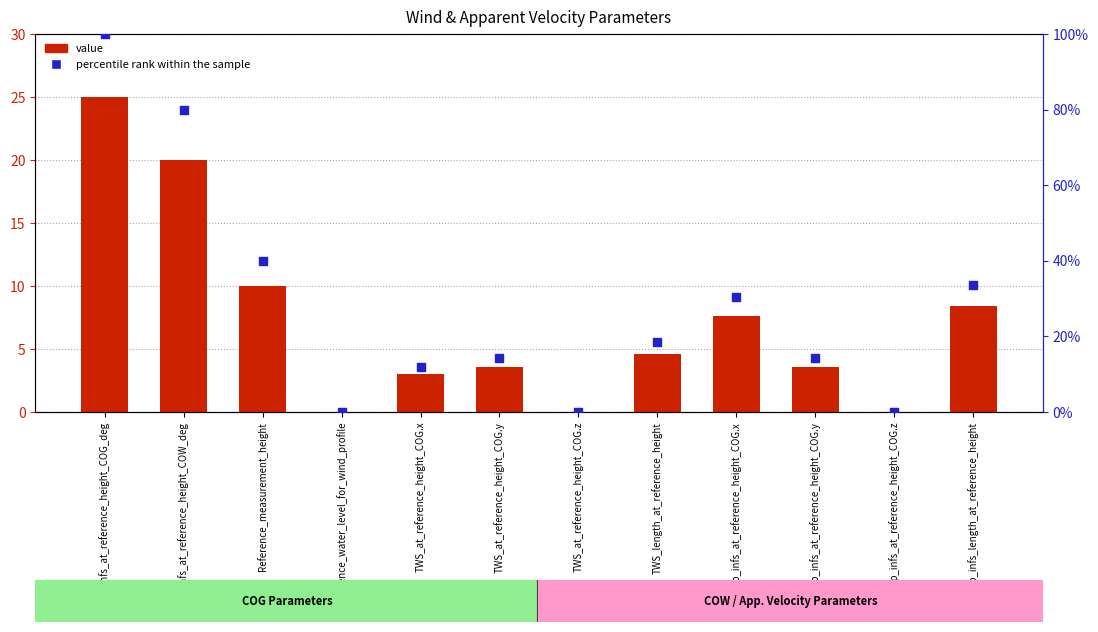

Which series has the largest Y range (max minus min)?

percentile rank within the sample